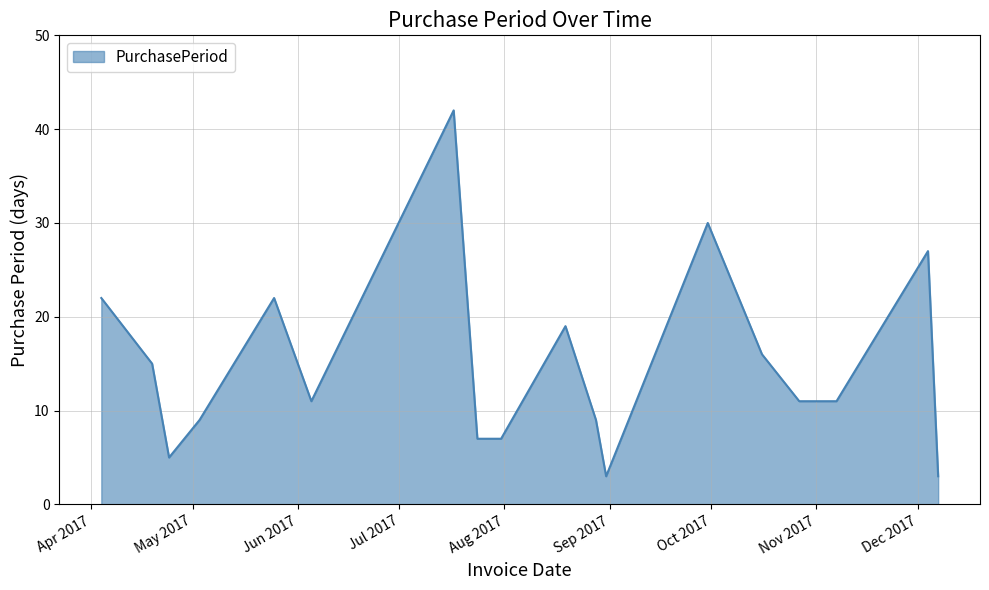

Reading left to right, list all the values displayed in this chart.

22	15	5	9	22	11	42	7	7	19	9	3	30	16	11	11	27	3